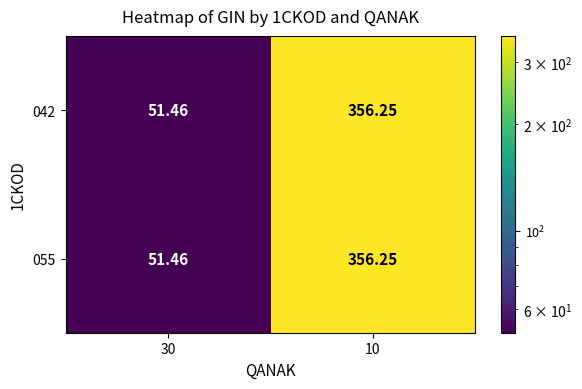

Is the value of 055 at 30 greater than the value of 042 at 10?

No